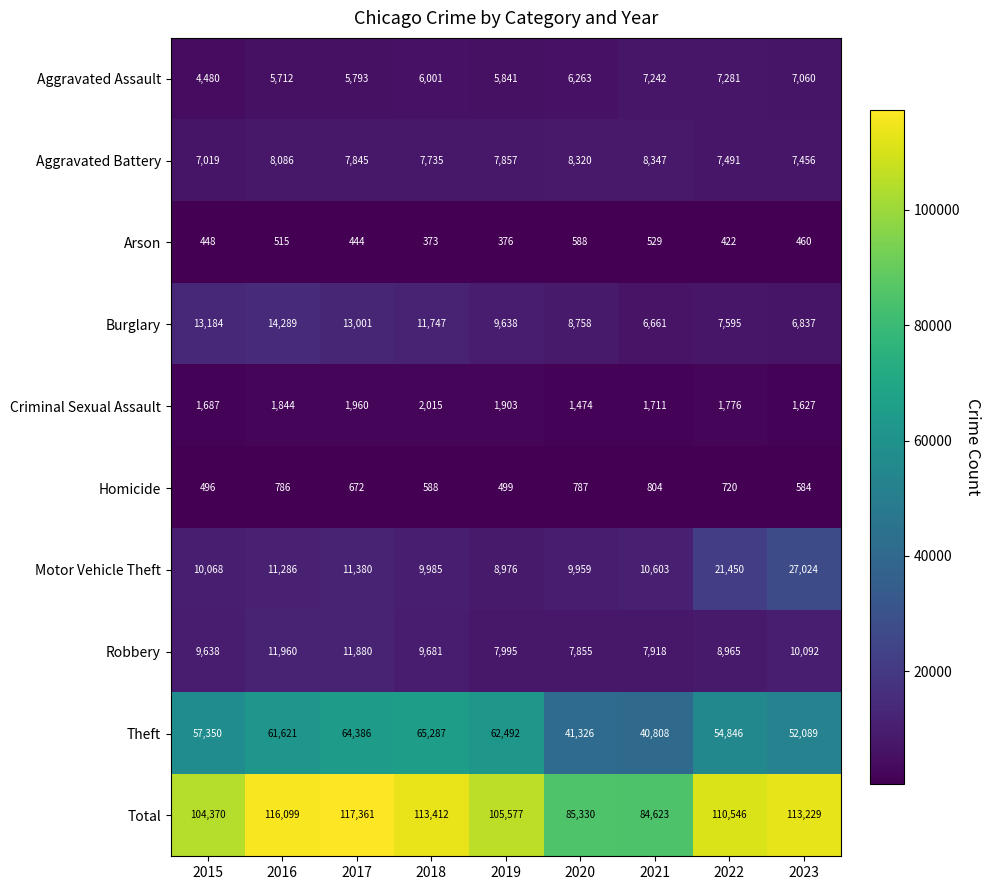

Which series changed the most between 2018 and 2022?

Motor Vehicle Theft